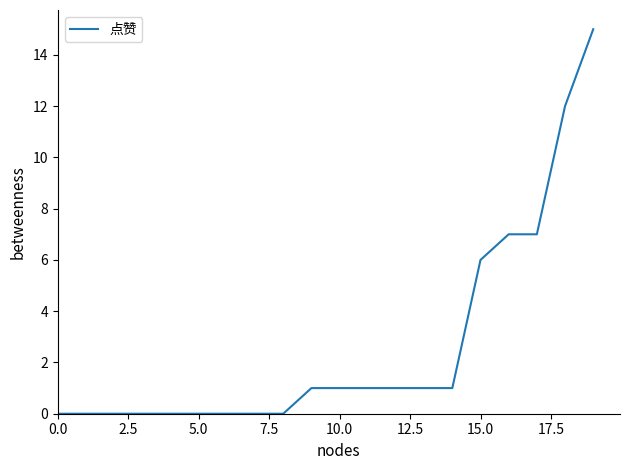

Reading left to right, transcribe all the data shown in this chart.

0	0	0	0	0	0	0	0	0	1	1	1	1	1	1	6	7	7	12	15